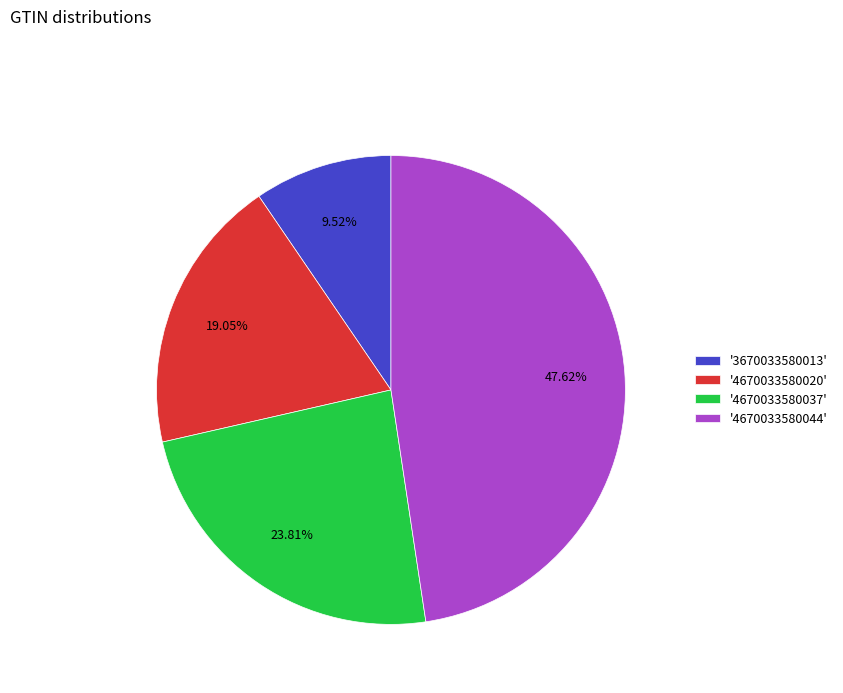

Does any single category account for the majority?

No